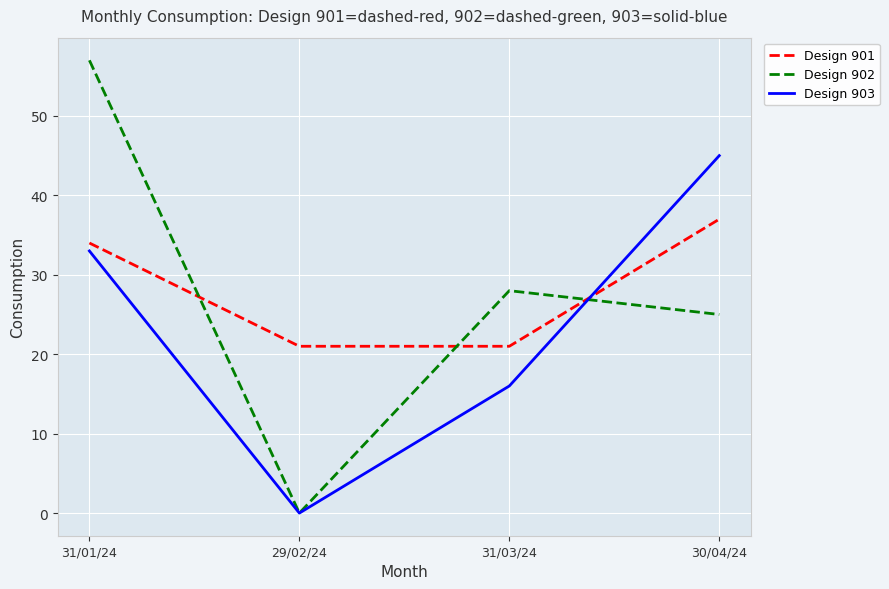

At which category does Design 902 reach its first local valley?

29/02/24